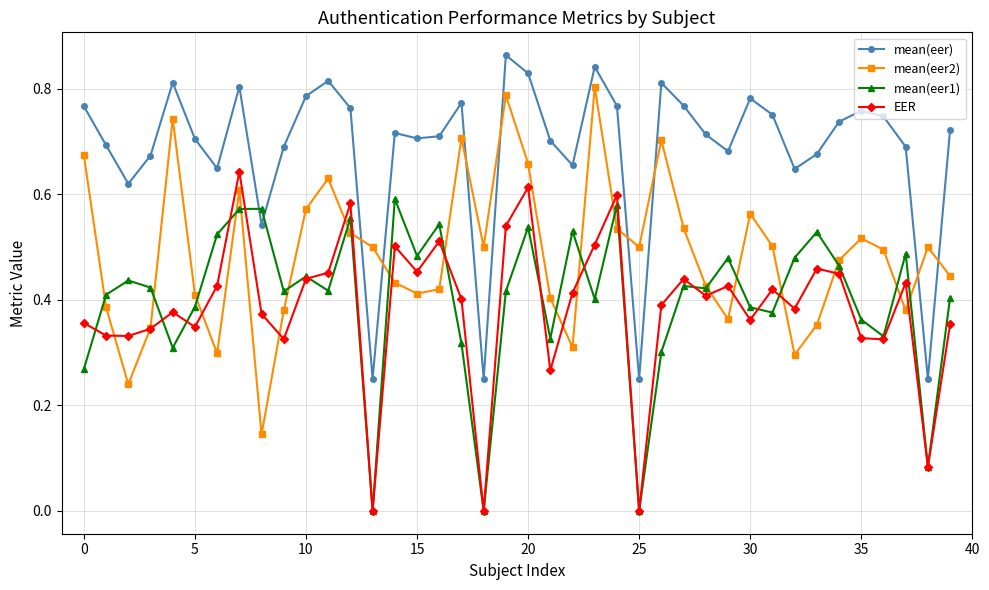

How many interior local peaks does the mean(eer2) series have?

10